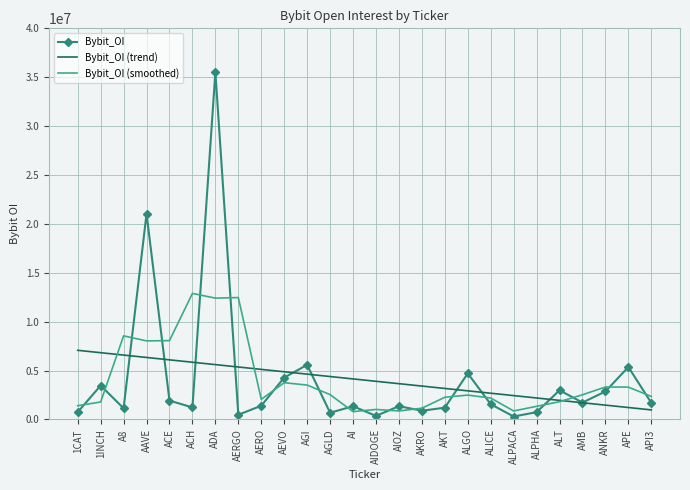

List the series in order of their peak value, highest first.

Bybit_OI, Bybit_OI (smoothed), Bybit_OI (trend)